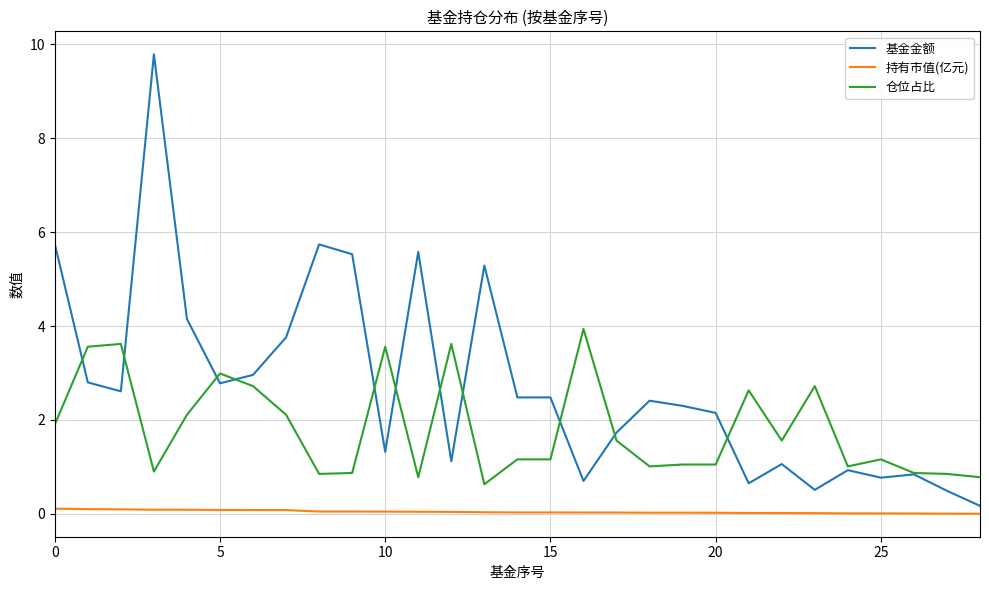

True or false: 仓位占比 and 持有市值(亿元) cross at least once.

False